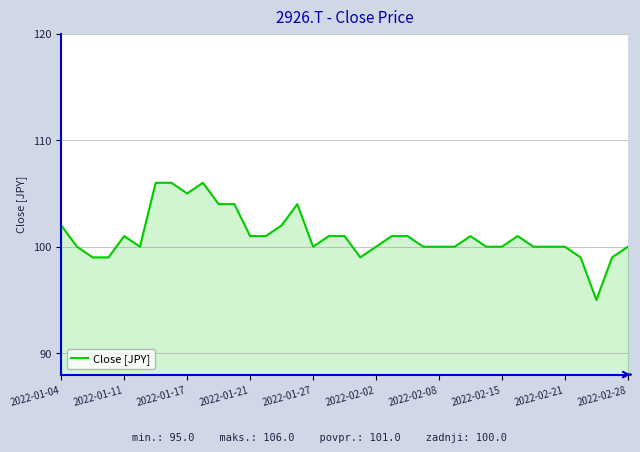

What is the maximum value shown in the chart?

106